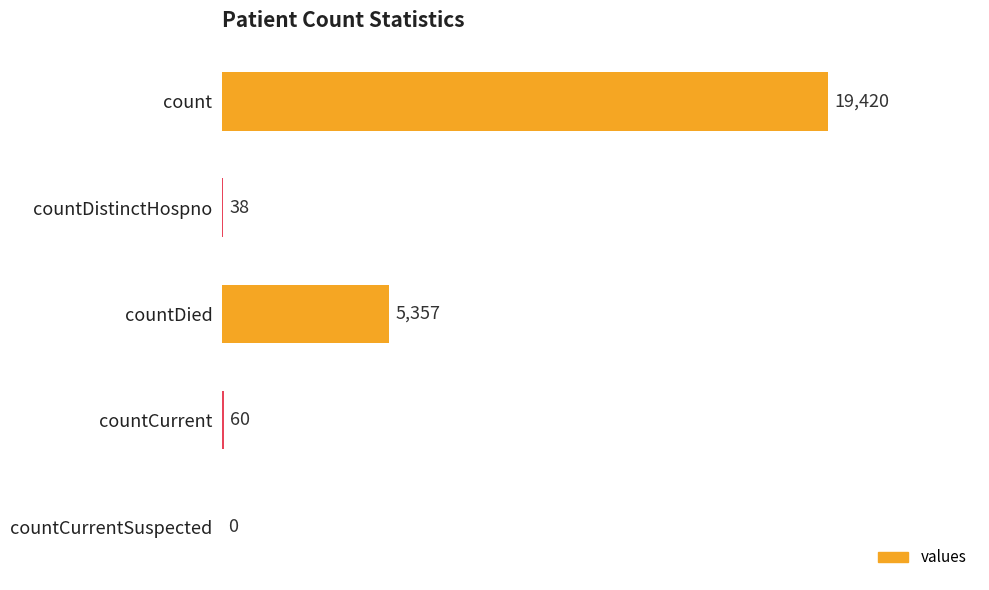

How many positive values are there?

4